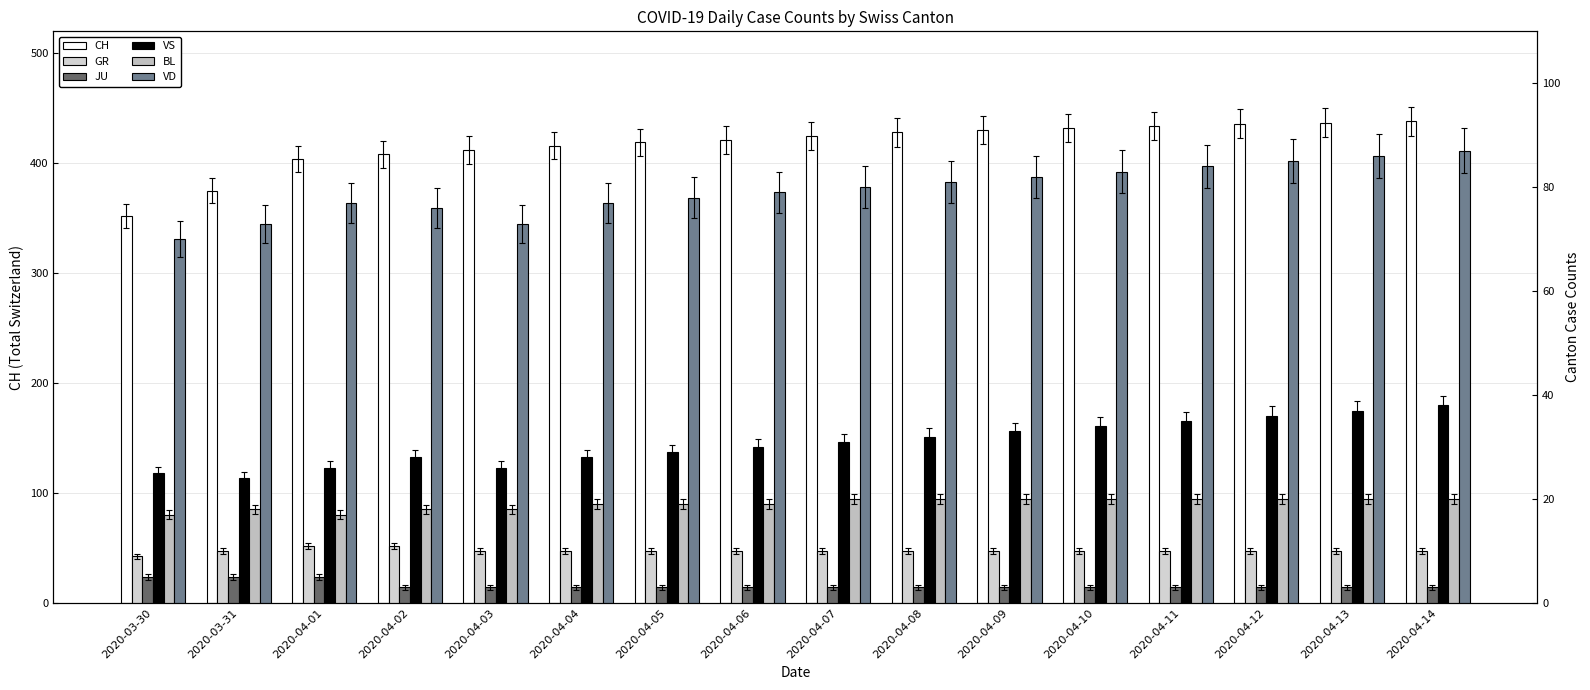

At which category is the sum across all series the highest?

2020-04-14